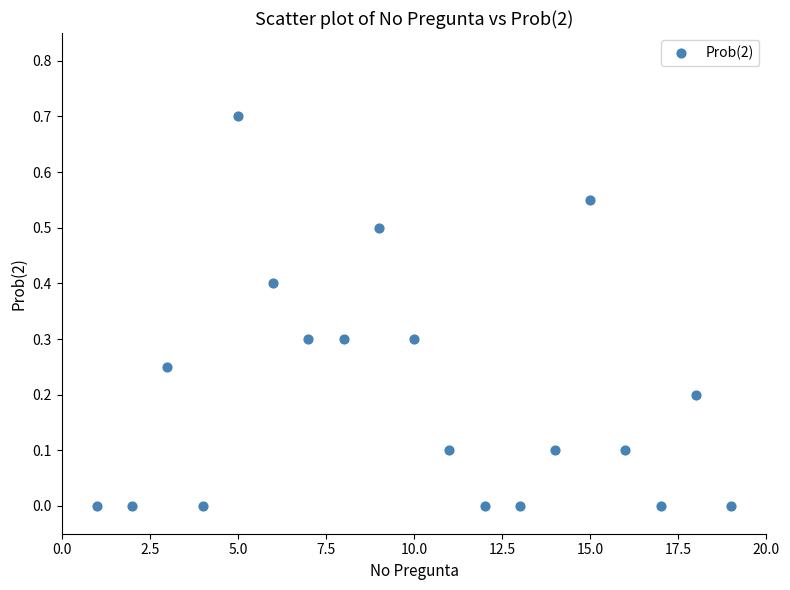

What is the range of Y values (max minus min)?

0.7